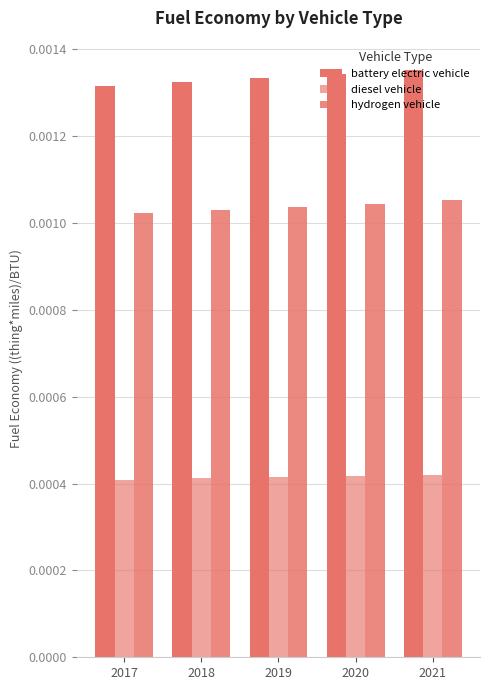

List the series in order of their peak value, lowest first.

diesel vehicle, hydrogen vehicle, battery electric vehicle